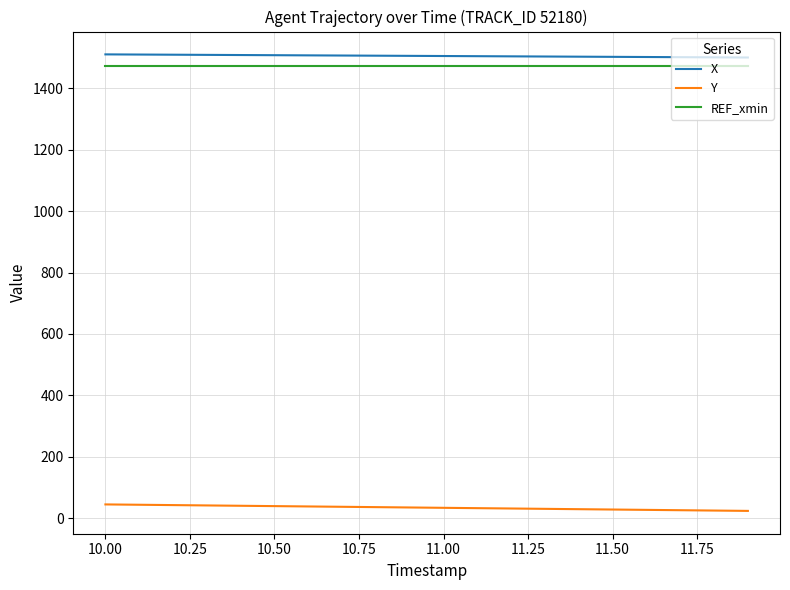

List the series in order of their peak value, lowest first.

Y, REF_xmin, X